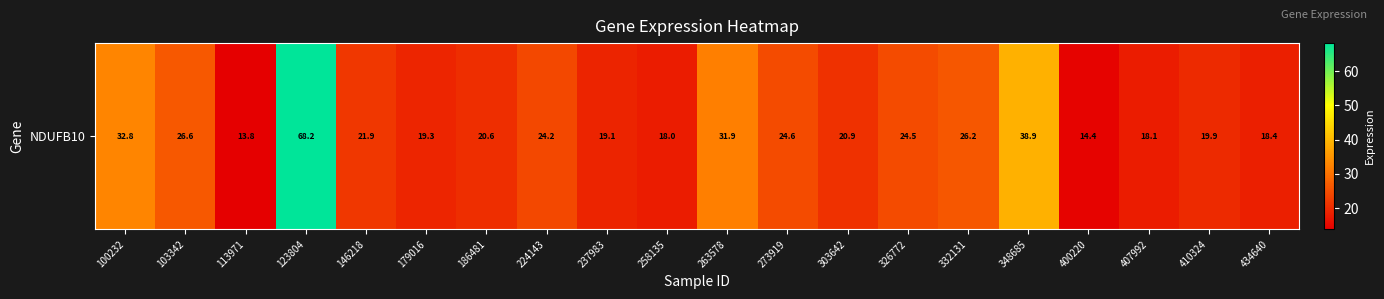

The chart shows a value of 14.4 at 400220. True or false?

True